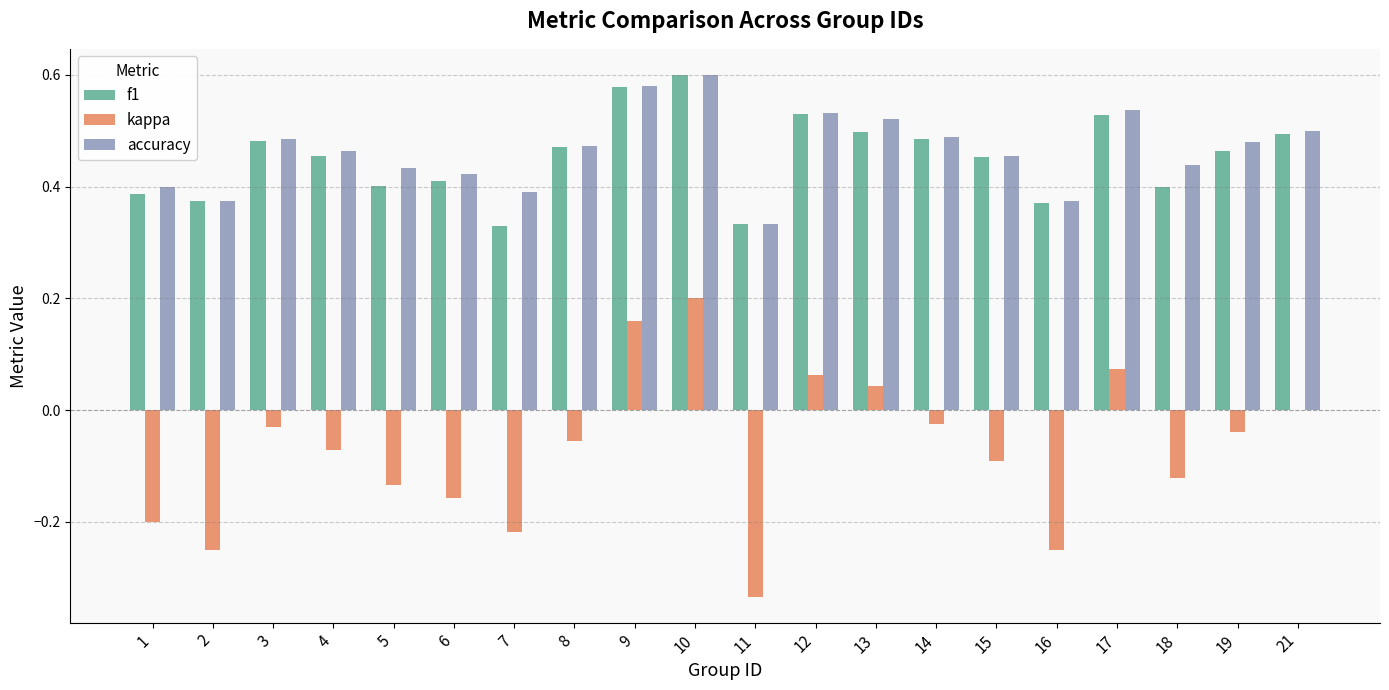

The accuracy series shows 0.5 at 21. True or false?

True